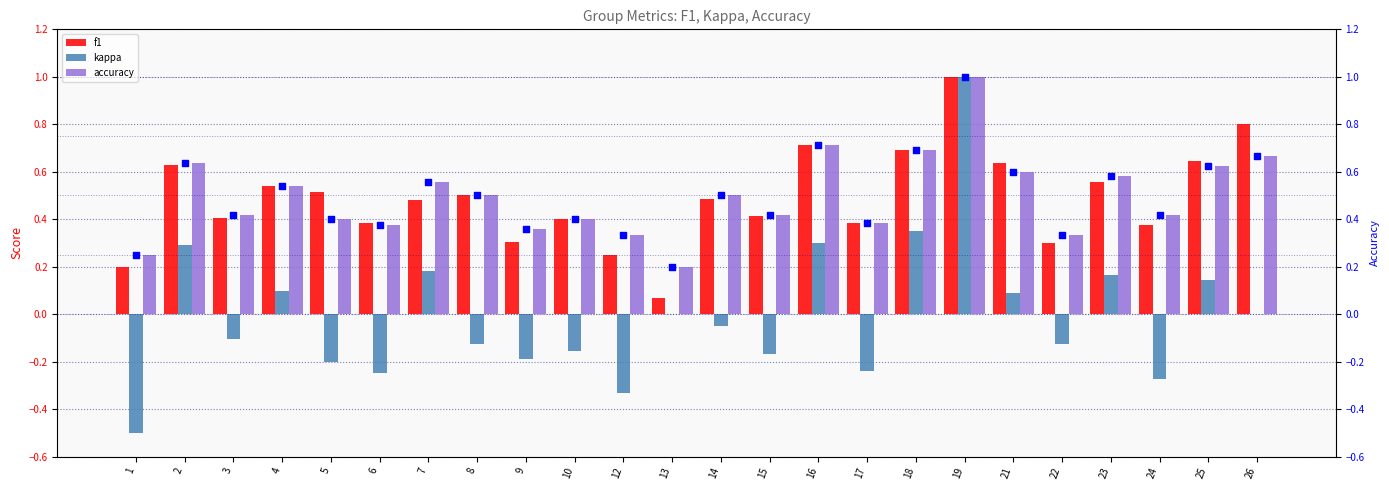

Which series has the largest total across all categories?

accuracy